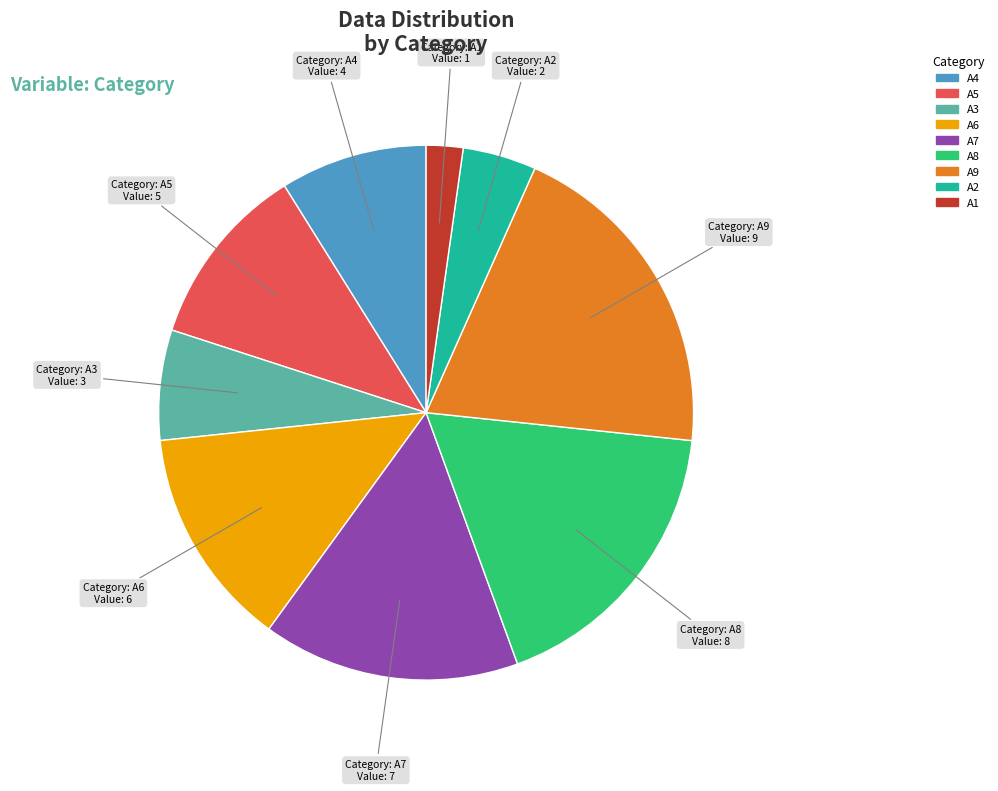

Count the number of slices in the pie.

9